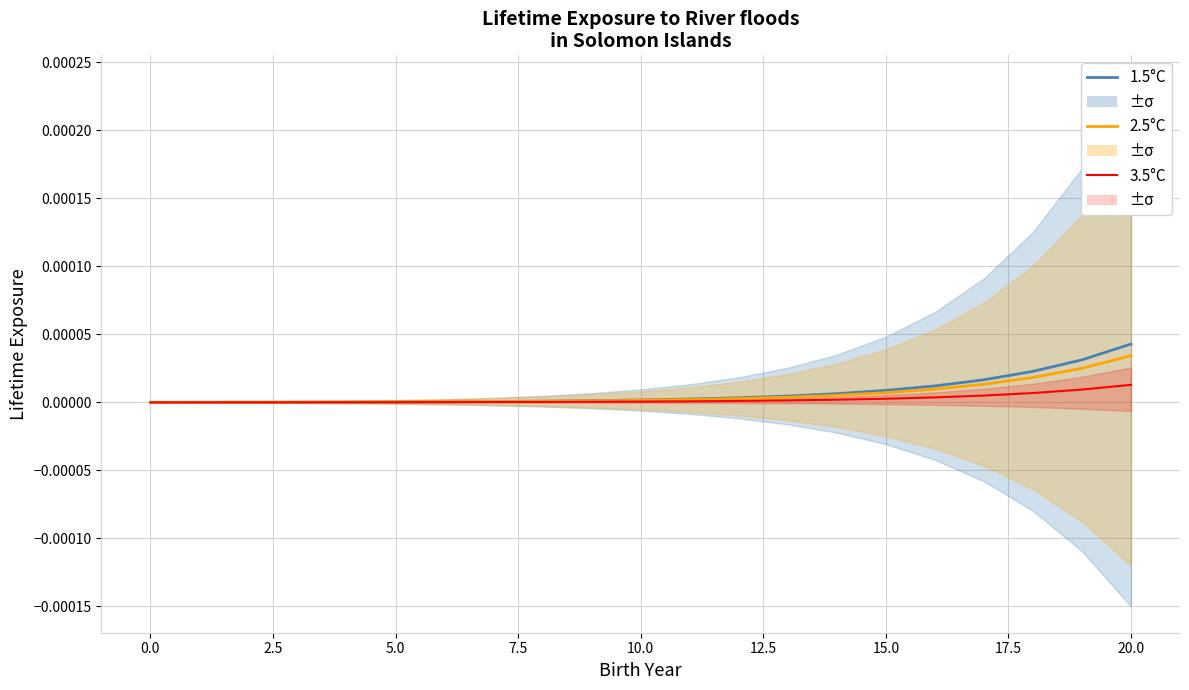

At how many categories does at least one series exceed 0?

20